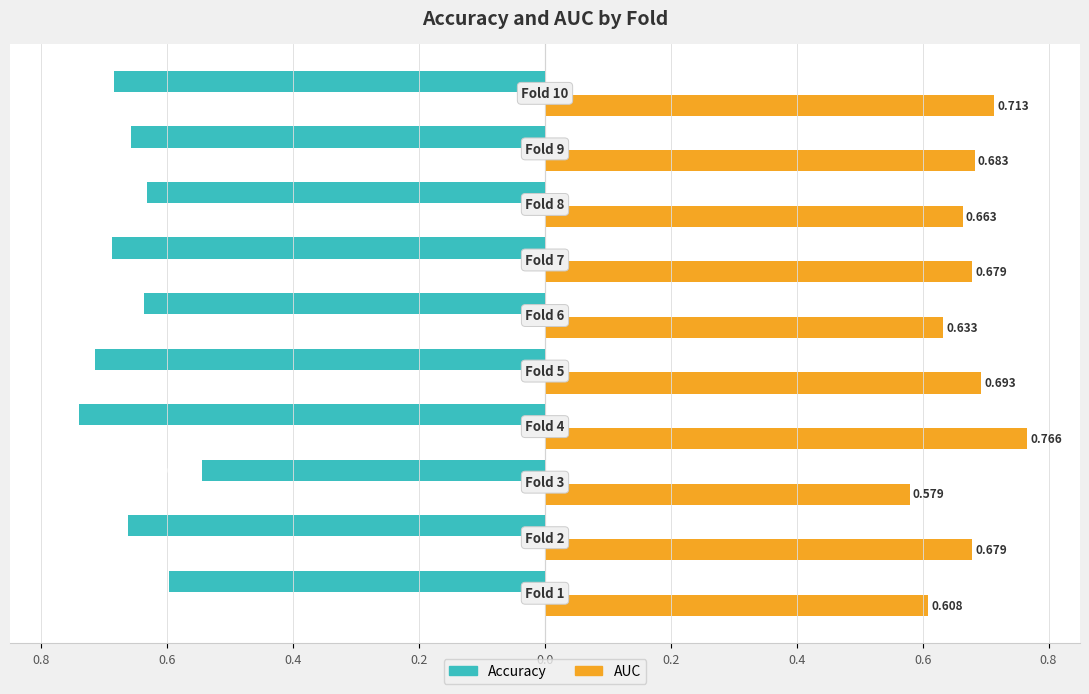

Does the chart contain any negative values?

Yes